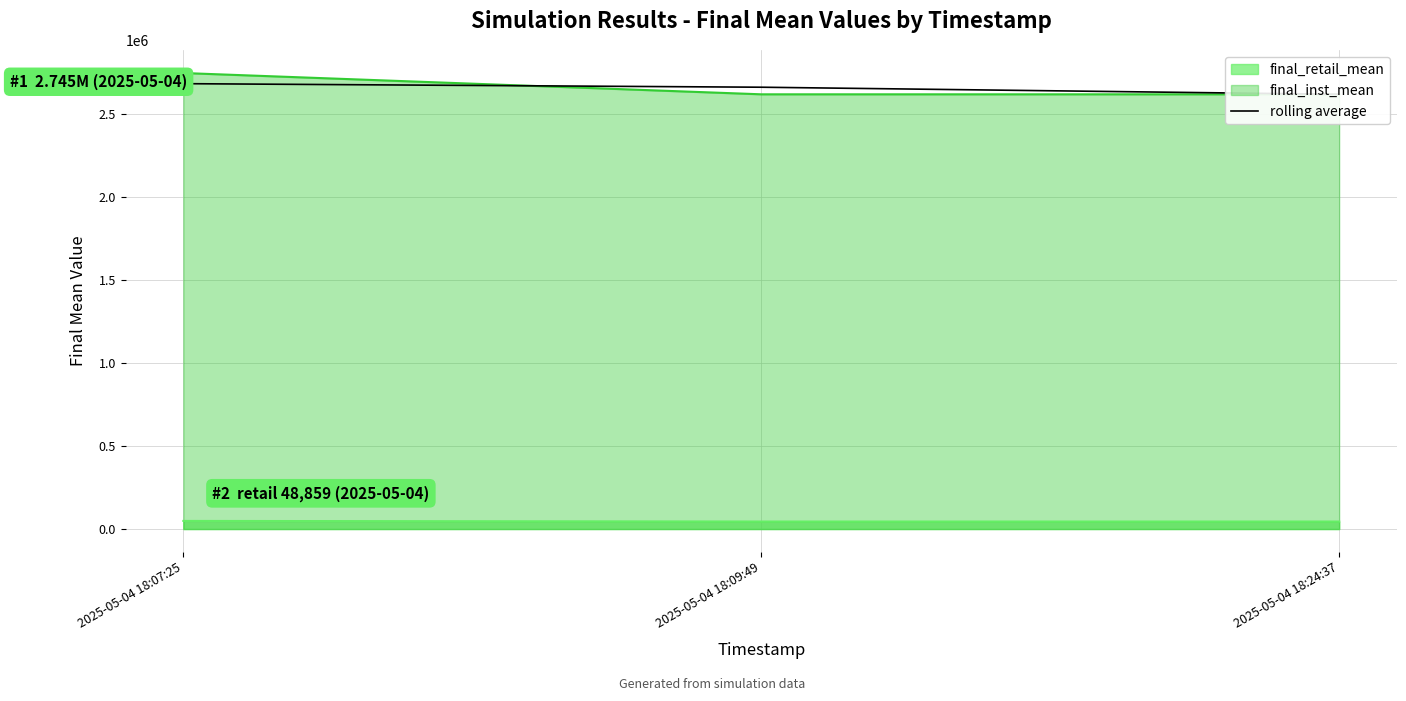

Read the value at 2025-05-04 18:09:49.

2660023.8